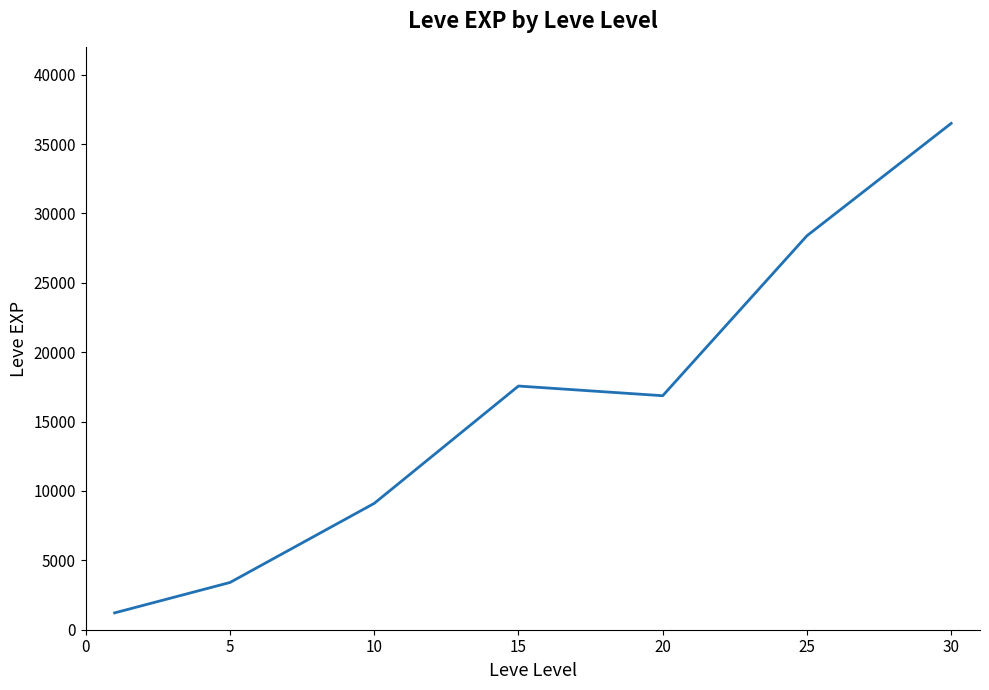

Reading left to right, extract all data points from this chart.

1213.3	3405.0	9106.7	17563.3	16865.0	28393.3	36492.5